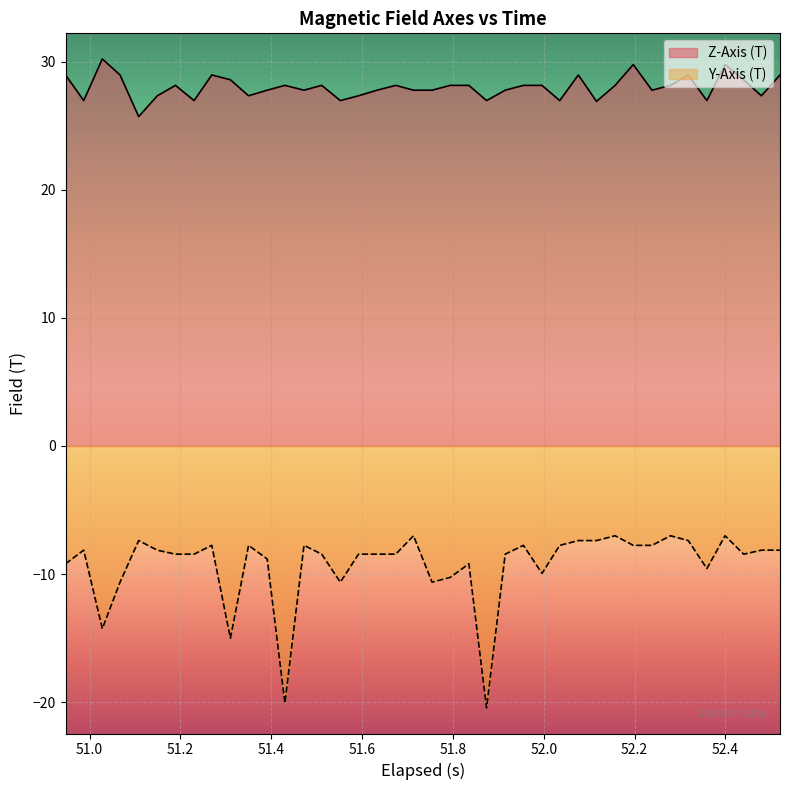

Which series has the largest total across all categories?

Z-Axis (T)